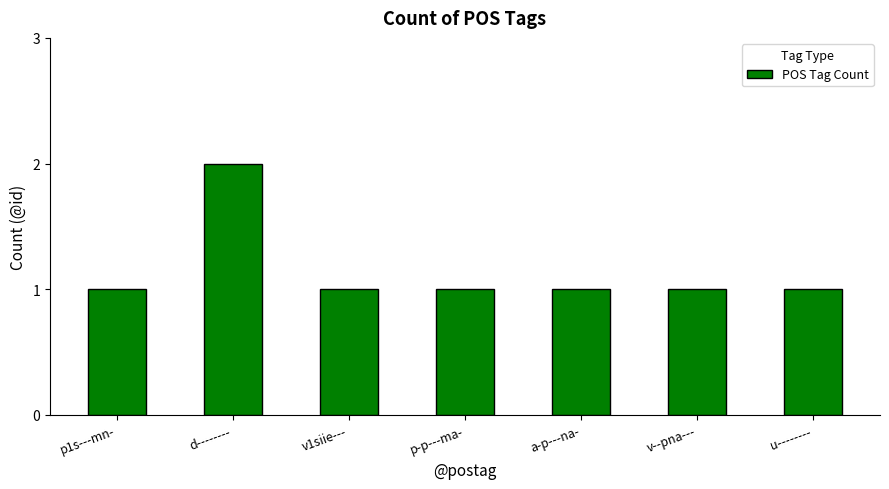

What is the average value?

1